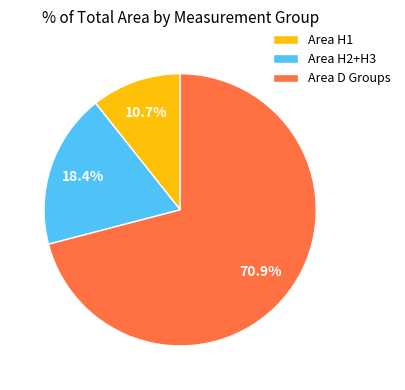

Count the number of slices in the pie.

3